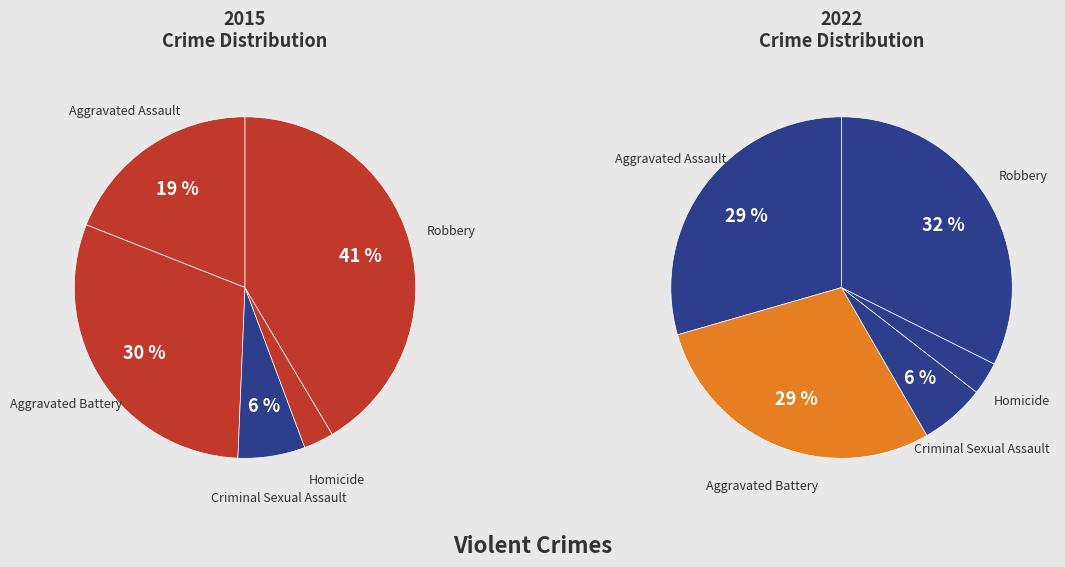

What percentage is the Homicide slice, to the nearest percent?

3%